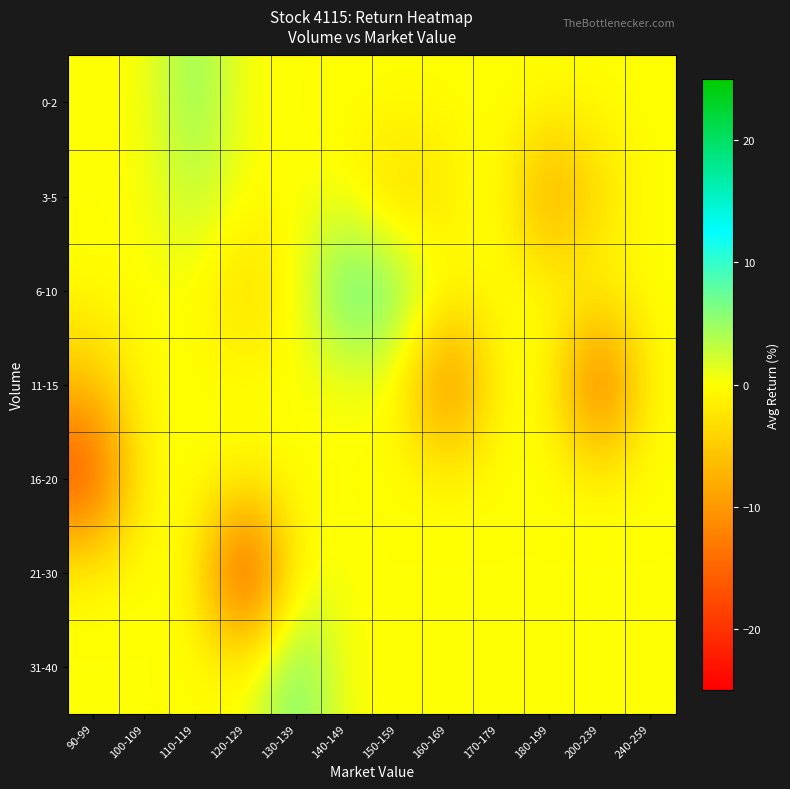

How many categories are shown in the chart?

12